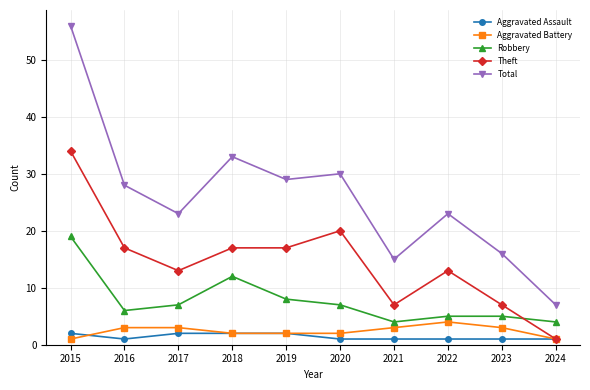

Reading left to right, what are all the values shown in this chart?

Aggravated Assault: 2	1	2	2	2	1	1	1	1	1
Aggravated Battery: 1	3	3	2	2	2	3	4	3	1
Robbery: 19	6	7	12	8	7	4	5	5	4
Theft: 34	17	13	17	17	20	7	13	7	1
Total: 56	28	23	33	29	30	15	23	16	7